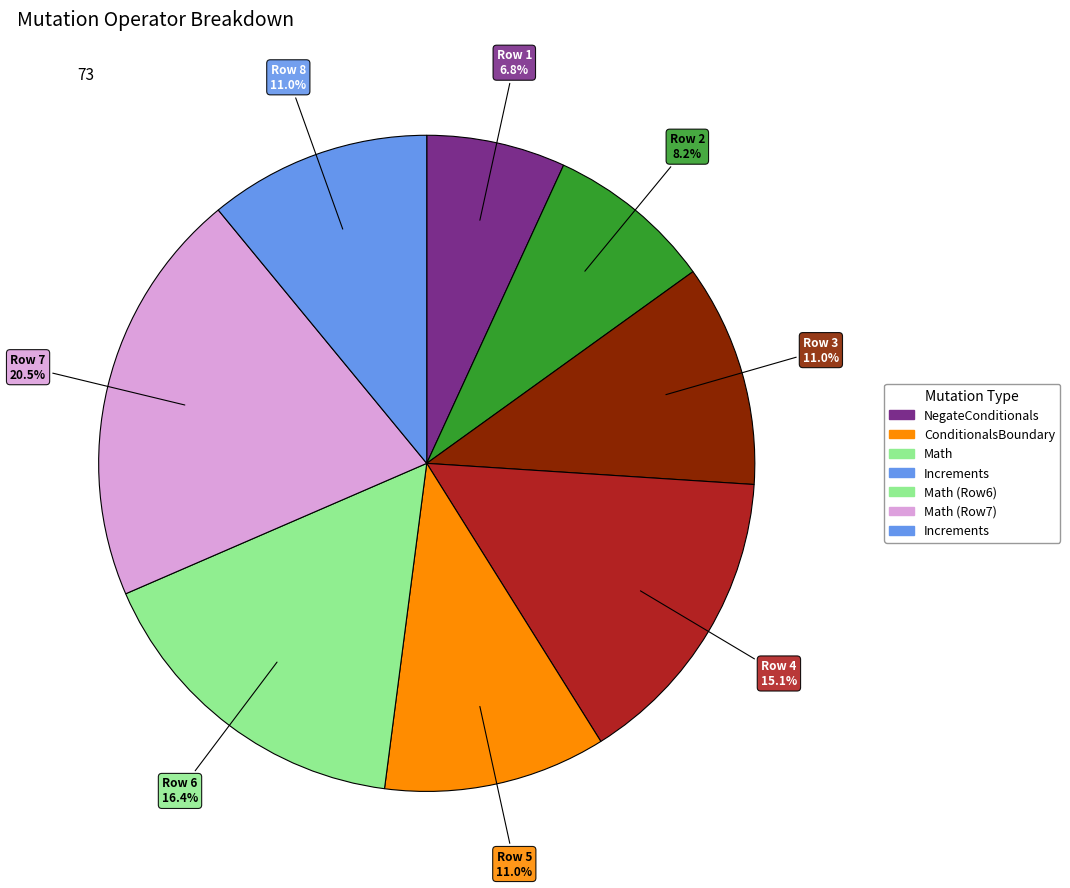

How many slices are in this pie chart?

8